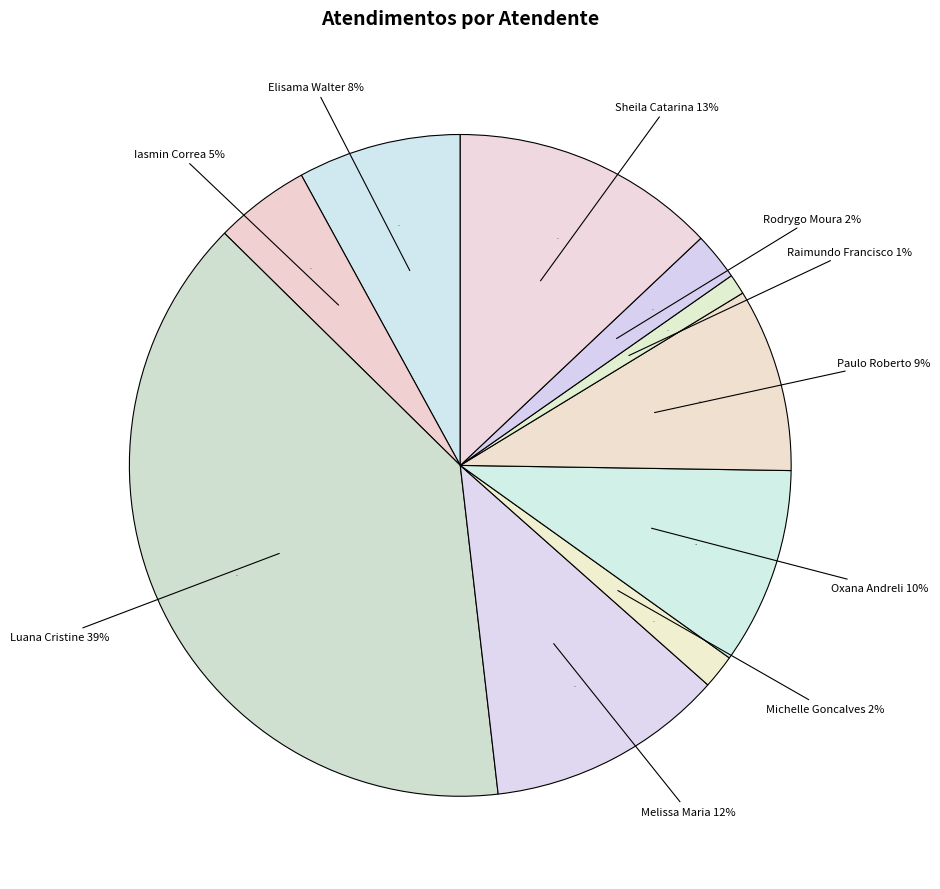

How many slices are in this pie chart?

10